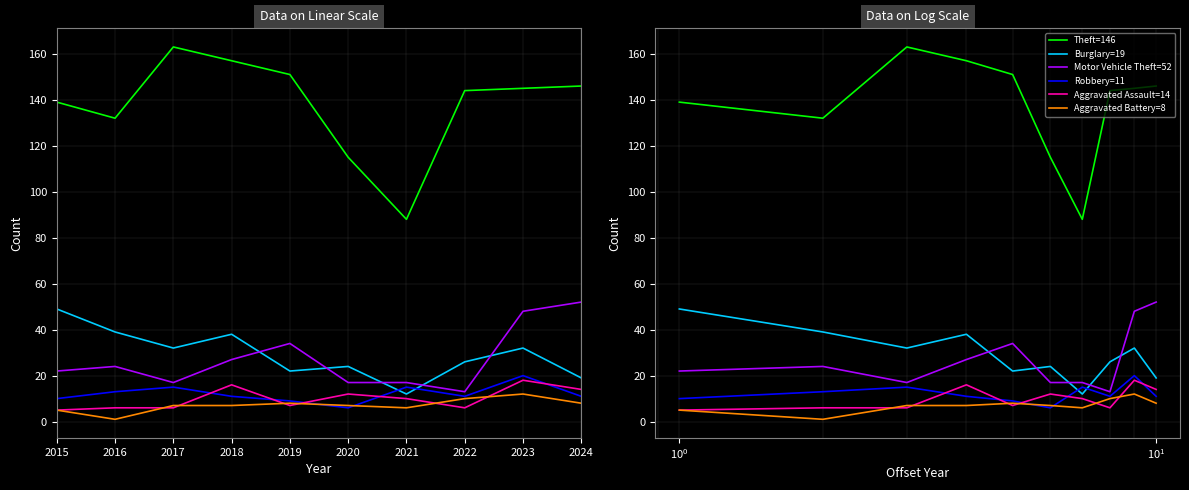

What is the approximate value of Robbery at 2018?

11